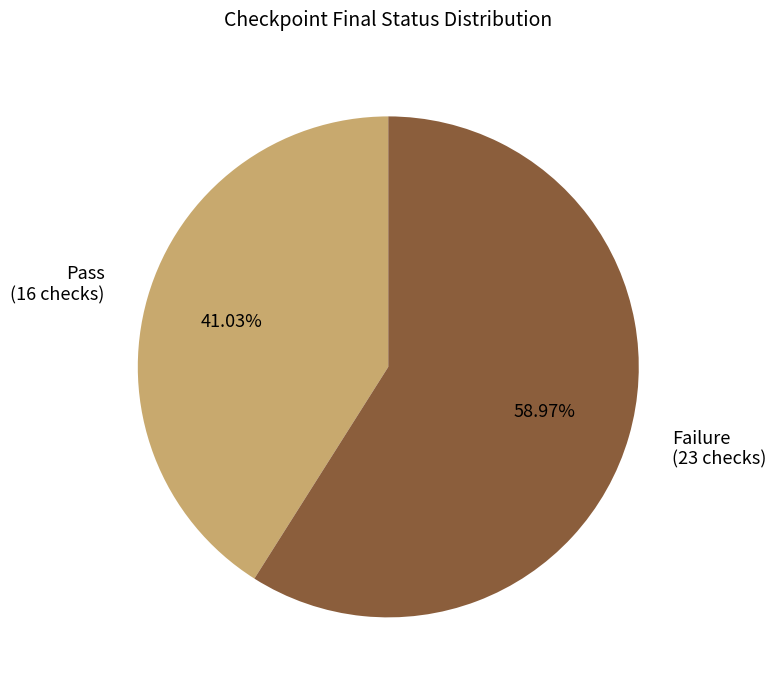

What portion of the pie excludes Pass?

59.0%